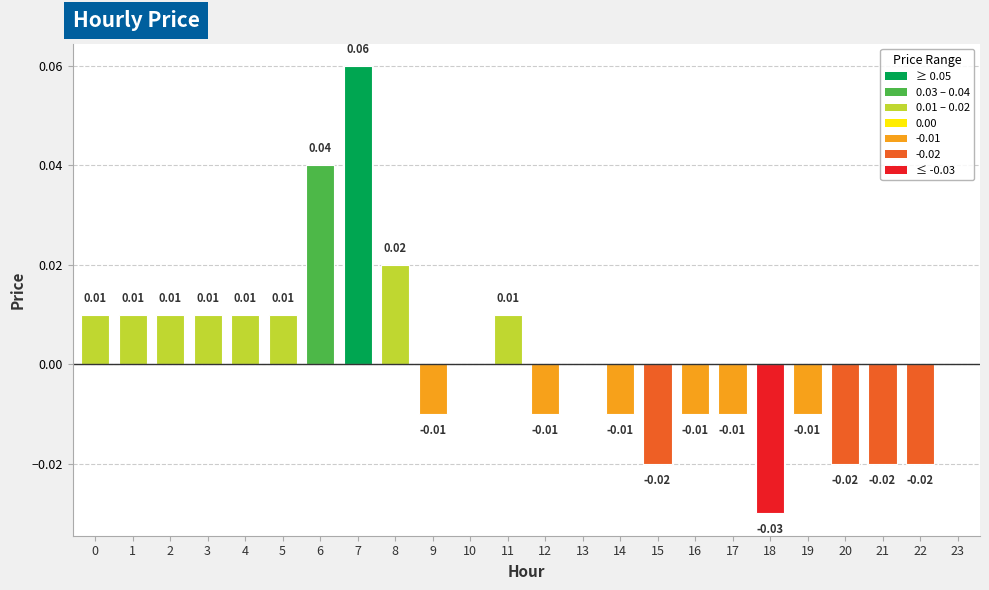

Reading left to right, extract all data points from this chart.

0.0	0.0	0.0	0.0	0.0	0.0	0.0	0.1	0.0	-0.0	0.0	0.0	-0.0	0.0	-0.0	-0.0	-0.0	-0.0	-0.0	-0.0	-0.0	-0.0	-0.0	0.0